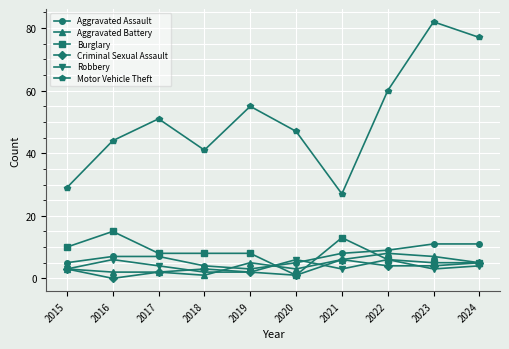

At which category does the chart reach its peak across all series?

2023